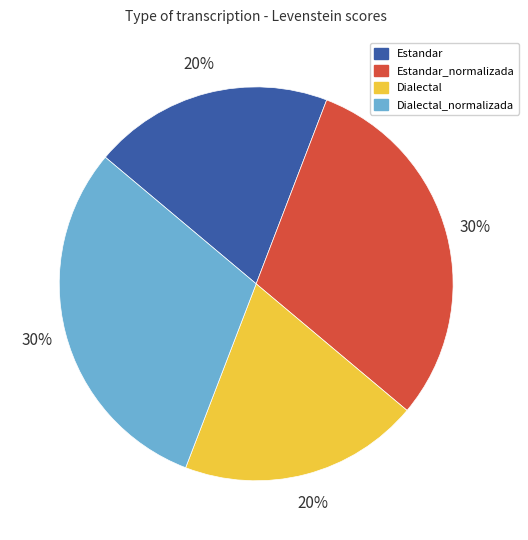

Is it true that Dialectal is 25% of the pie?

False